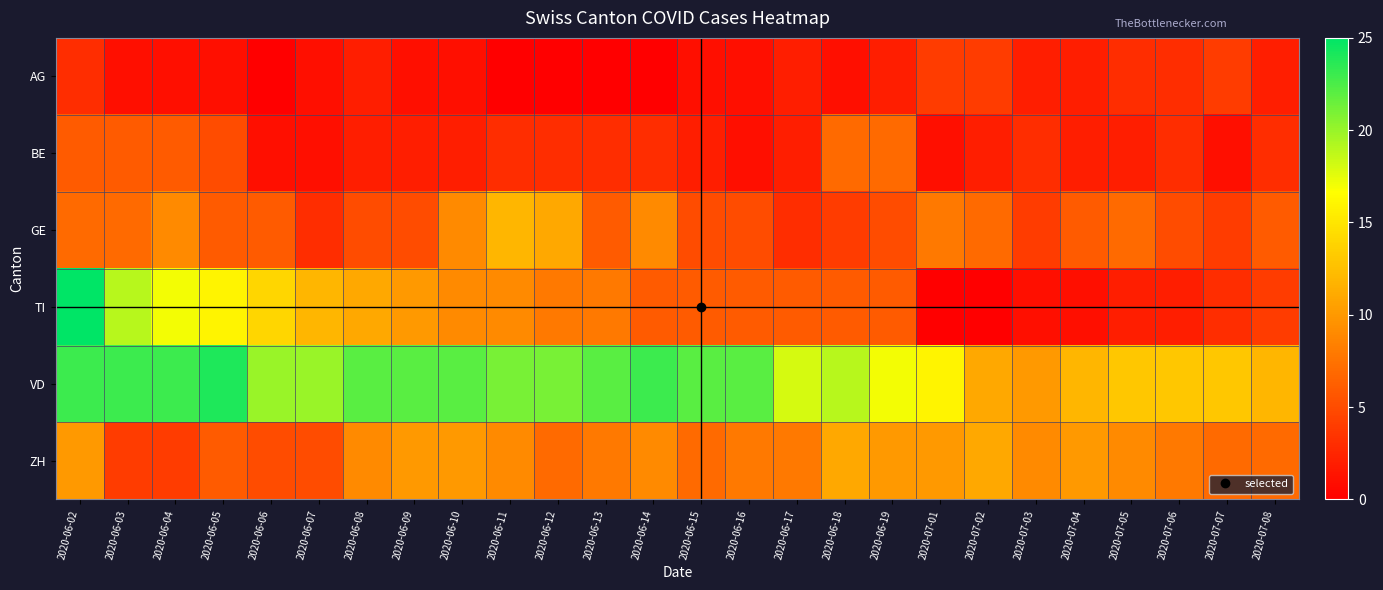

What is the total value across all series at 2020-06-03?

60